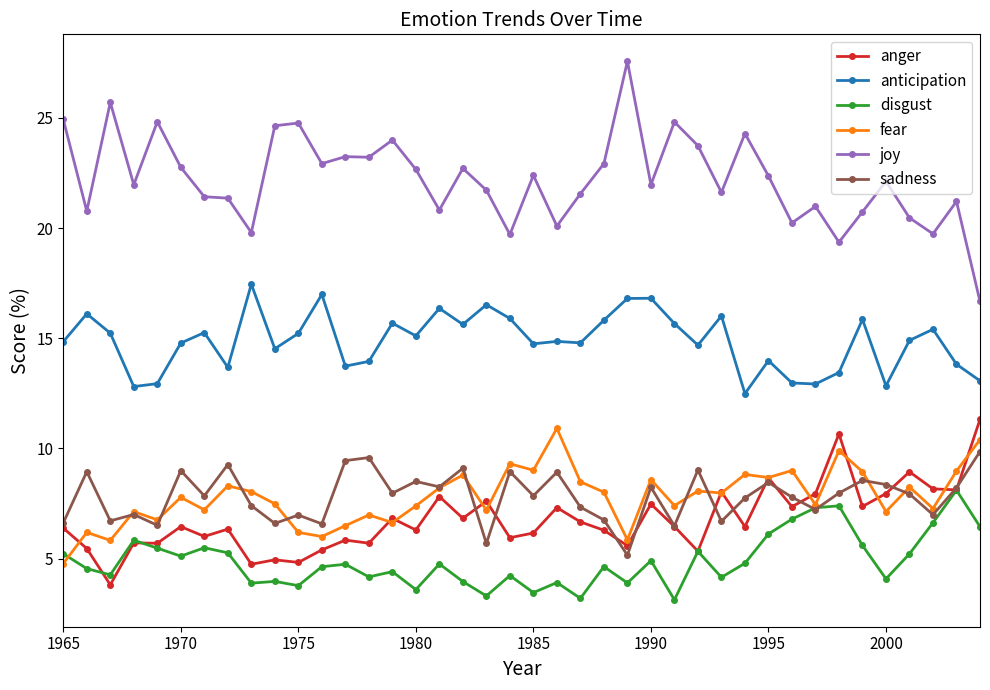

True or false: anger has more than 2 interior local peaks.

True